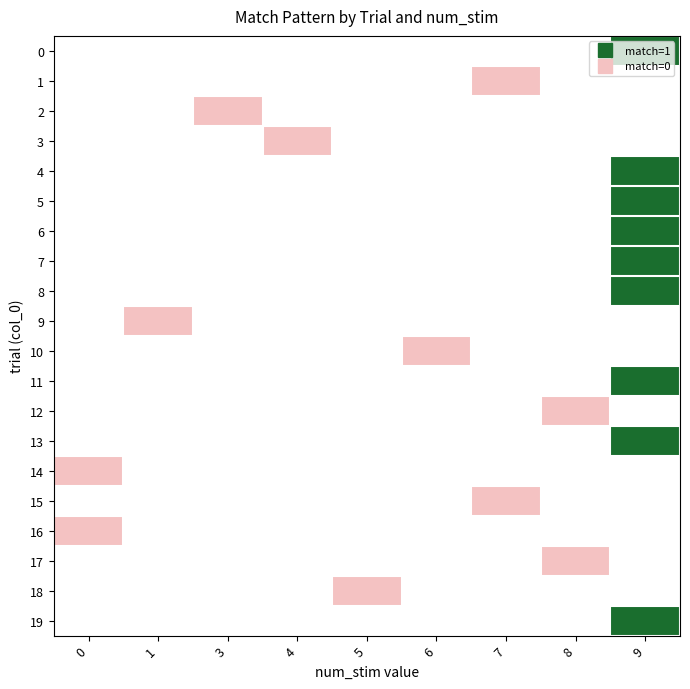

Rank the series at 9 from highest to lowest value.

0, 1, 2, 3, 4, 5, 6, 7, 8, 9, 10, 11, 12, 13, 14, 15, 16, 17, 18, 19